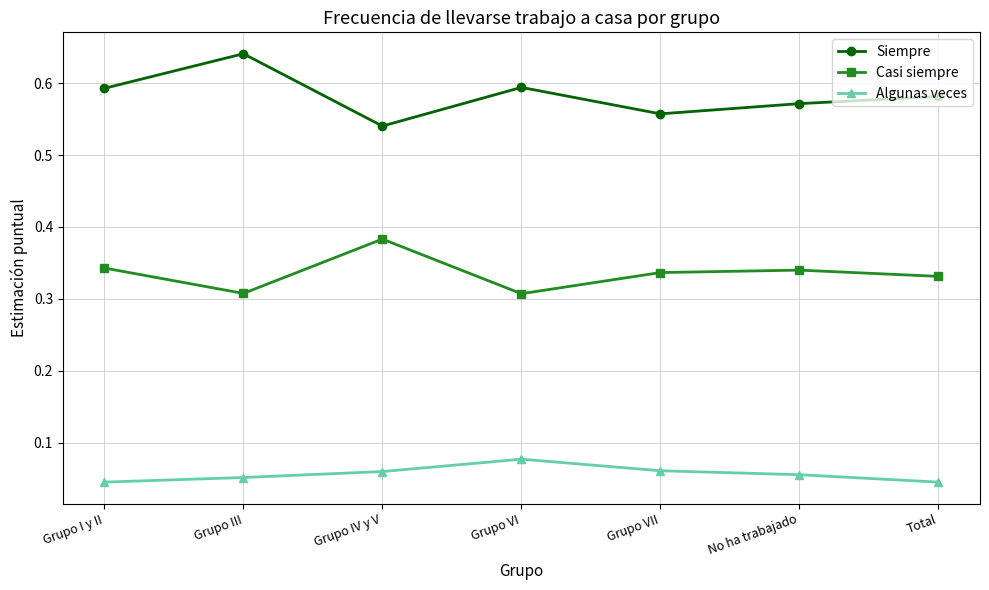

True or false: Siempre has a value of 0.6 at Grupo VI.

True